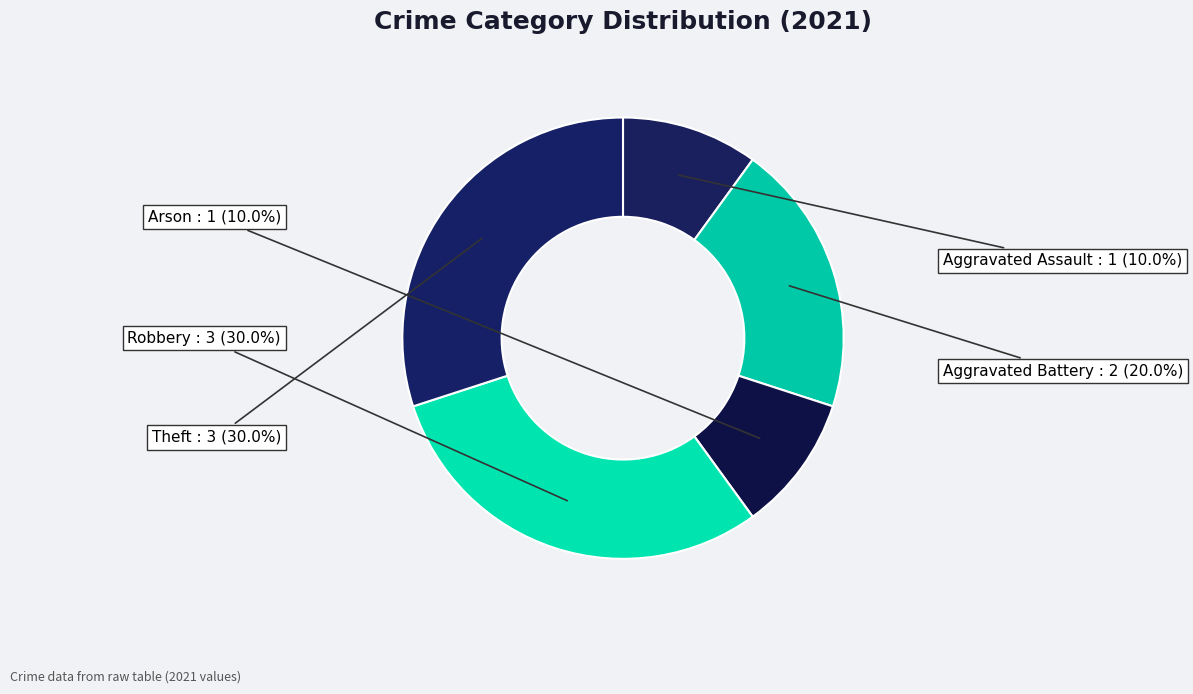

Count the number of slices in the pie.

5